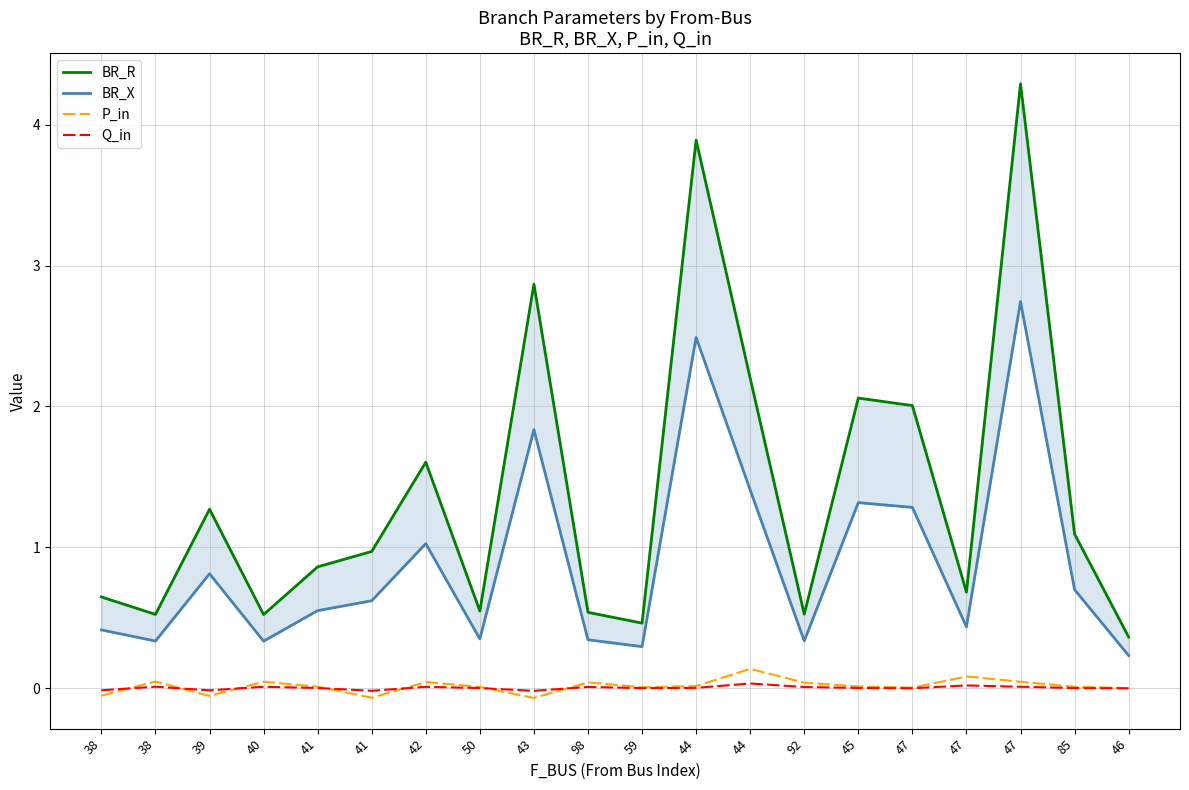

List the series in order of their peak value, highest first.

BR_R, BR_X, P_in, Q_in